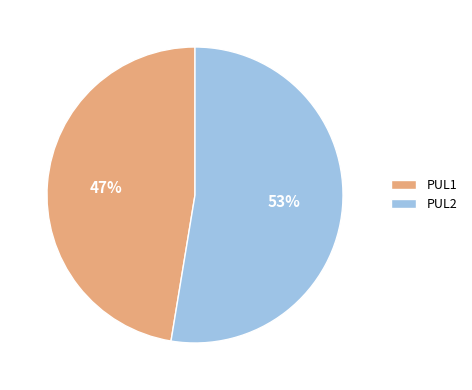

To the nearest percent, what is the average slice percentage?

50%